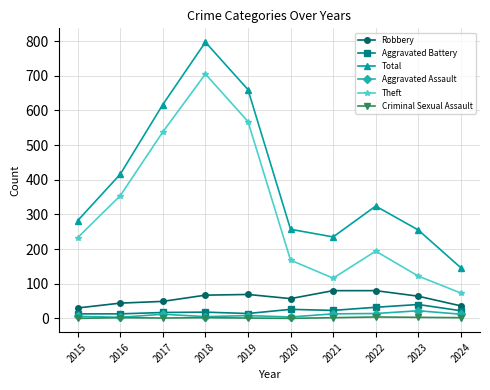

True or false: Robbery and Aggravated Assault intersect in this chart.

False